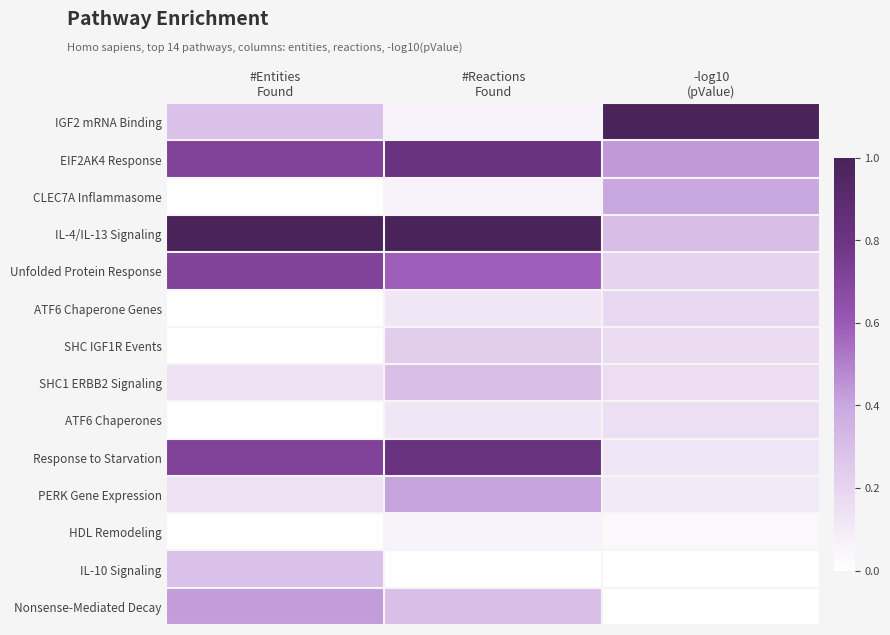

How many categories are shown in the chart?

3